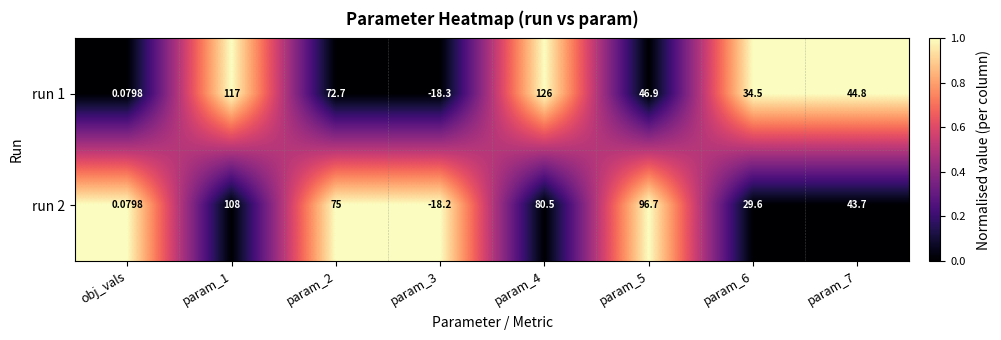

Reading left to right, transcribe all the data shown in this chart.

run 1: obj_vals=0	param_1=117	param_2=73	param_3=-18	param_4=126	param_5=47	param_6=34	param_7=45
run 2: obj_vals=0	param_1=108	param_2=75	param_3=-18	param_4=80	param_5=97	param_6=30	param_7=44